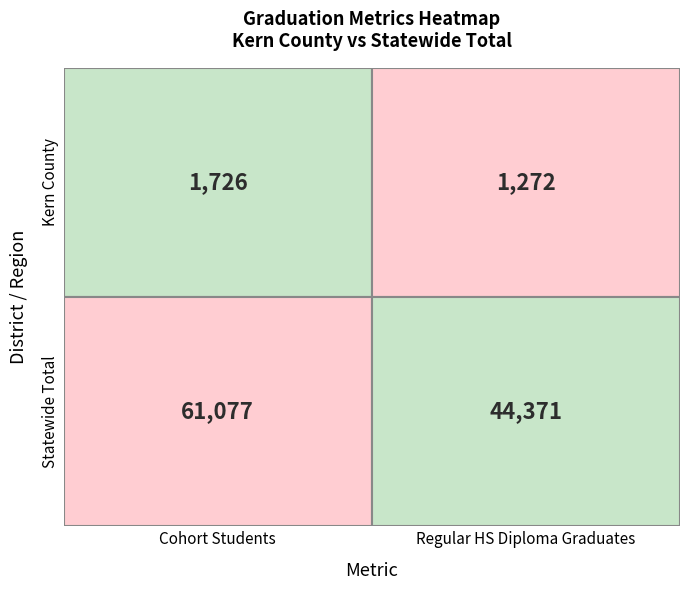

Is the value of Kern County at 2 greater than the value of Statewide Total at 1?

No